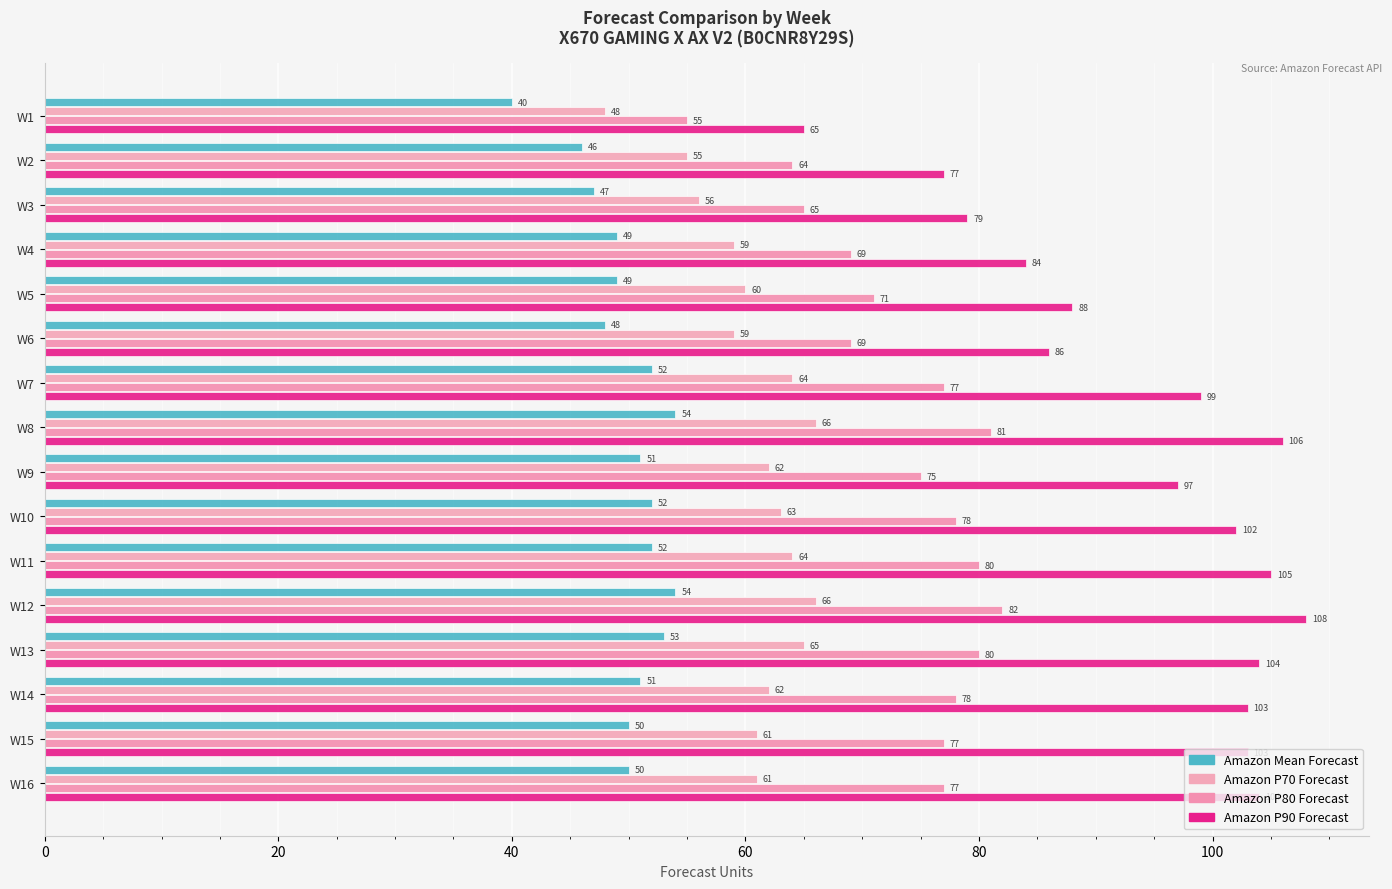

What is the minimum value shown in the chart?

40